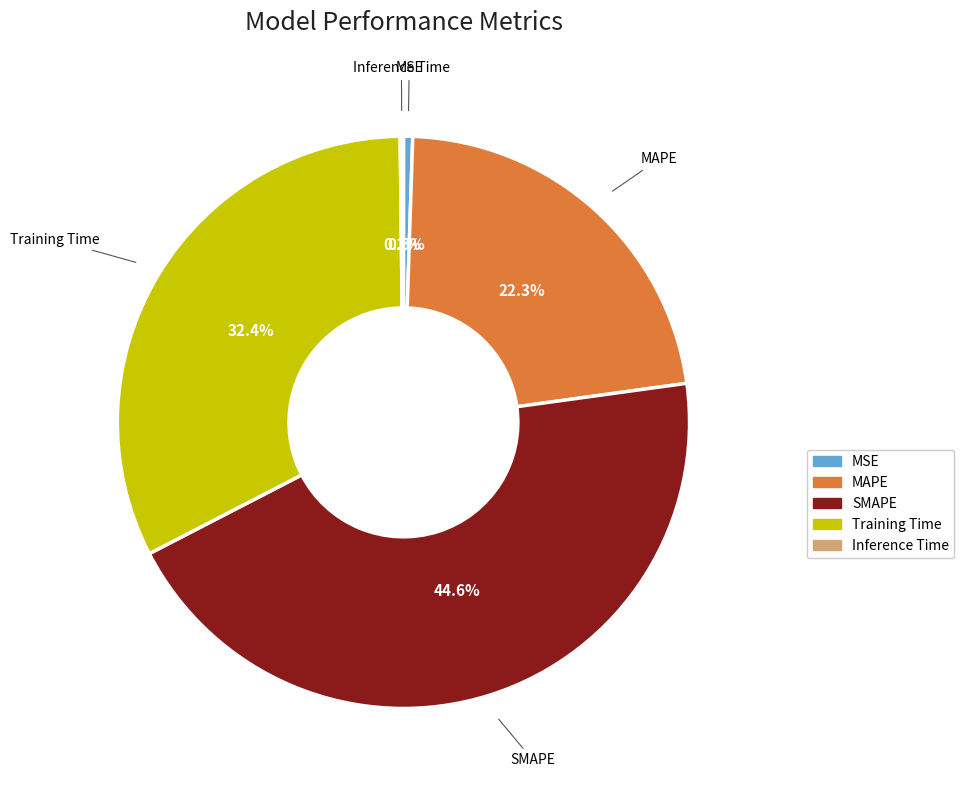

Does any single category account for the majority?

No